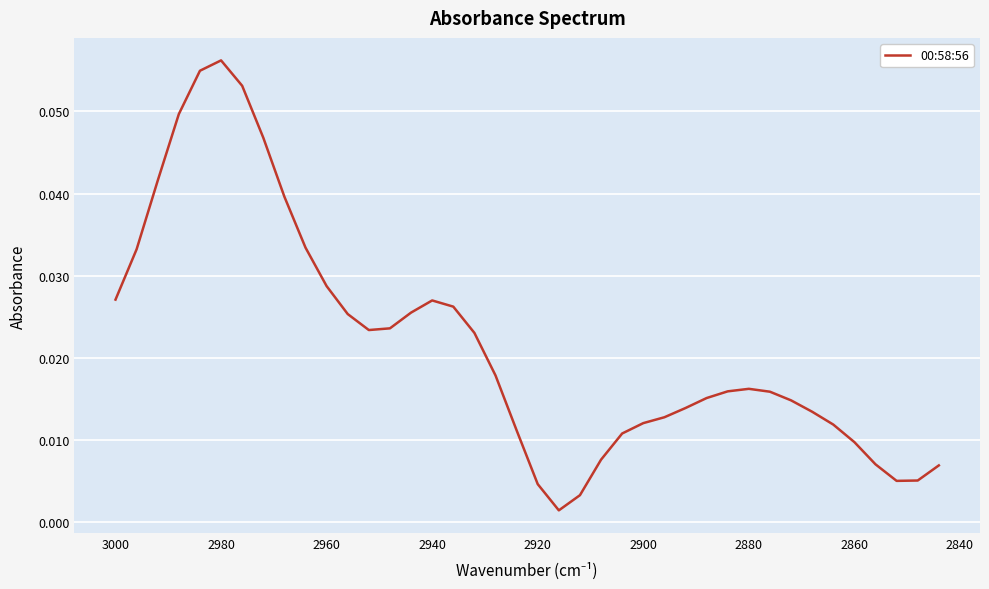

Reading right to left, transcribe all the data shown in this chart.

0.0	0.0	0.0	0.0	0.0	0.0	0.0	0.0	0.0	0.0	0.0	0.0	0.0	0.0	0.0	0.0	0.0	0.0	0.0	0.0	0.0	0.0	0.0	0.0	0.0	0.0	0.0	0.0	0.0	0.0	0.0	0.0	0.0	0.1	0.1	0.1	0.0	0.0	0.0	0.0